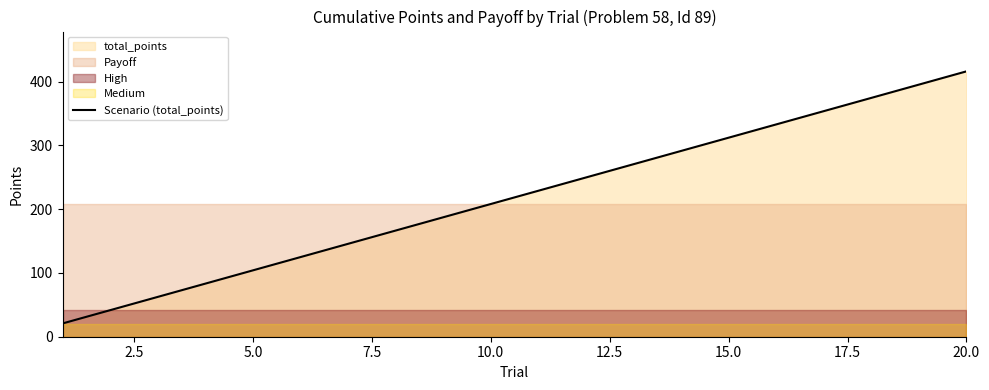

What is the minimum value for Scenario (total_points)?

20.8